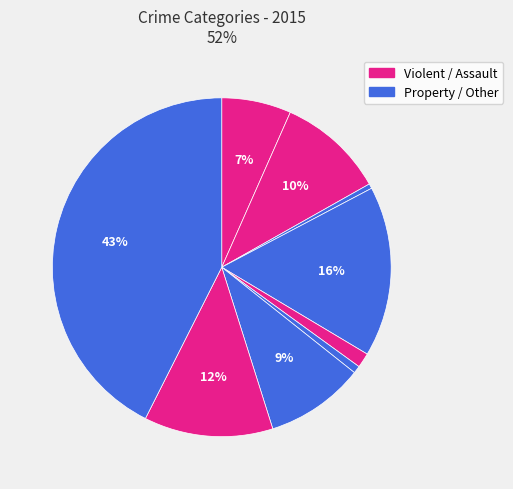

How many segments does this pie chart have?

9